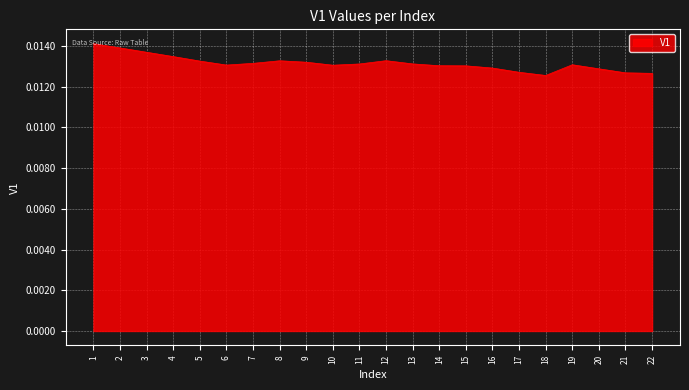

Is this an area chart (filled region under the line)?

Yes